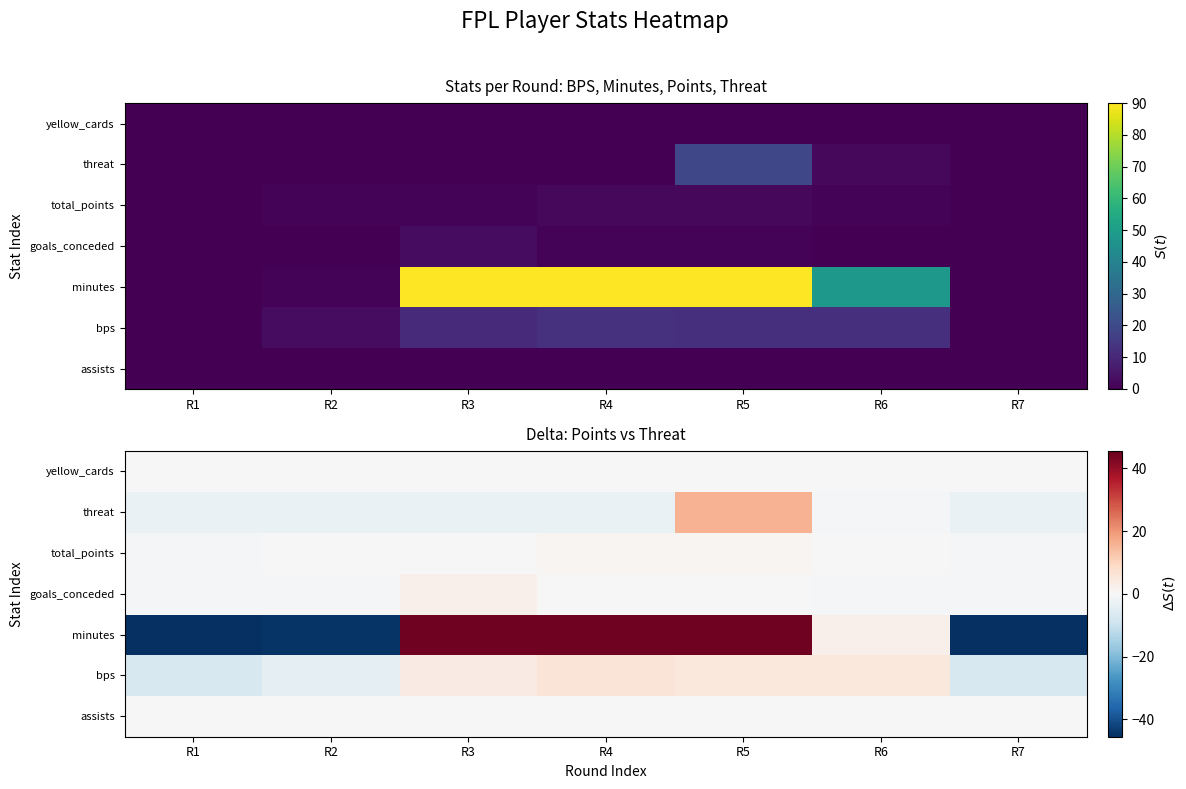

What is the minimum value for goals_conceded?

-0.7